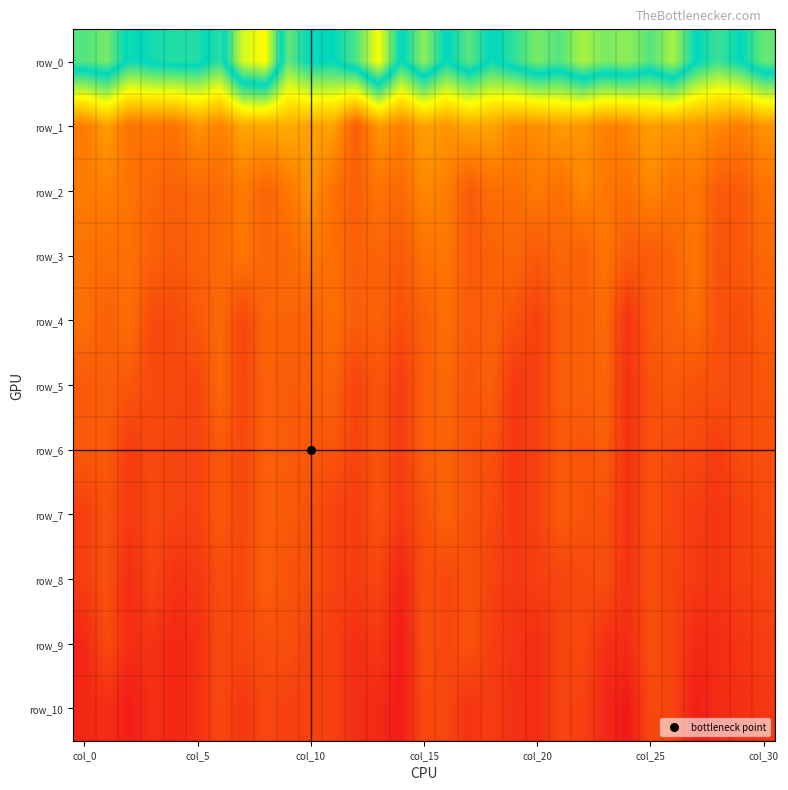

Which series has the largest total across all categories?

row_0